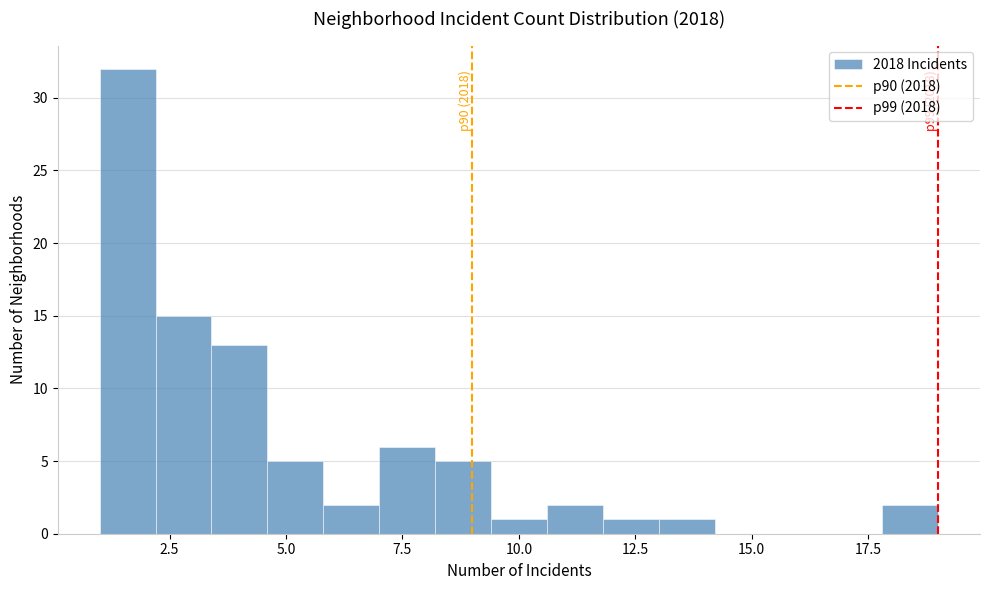

Read against the x-axis, roughly where is the centre of the tallest bar?

1.5